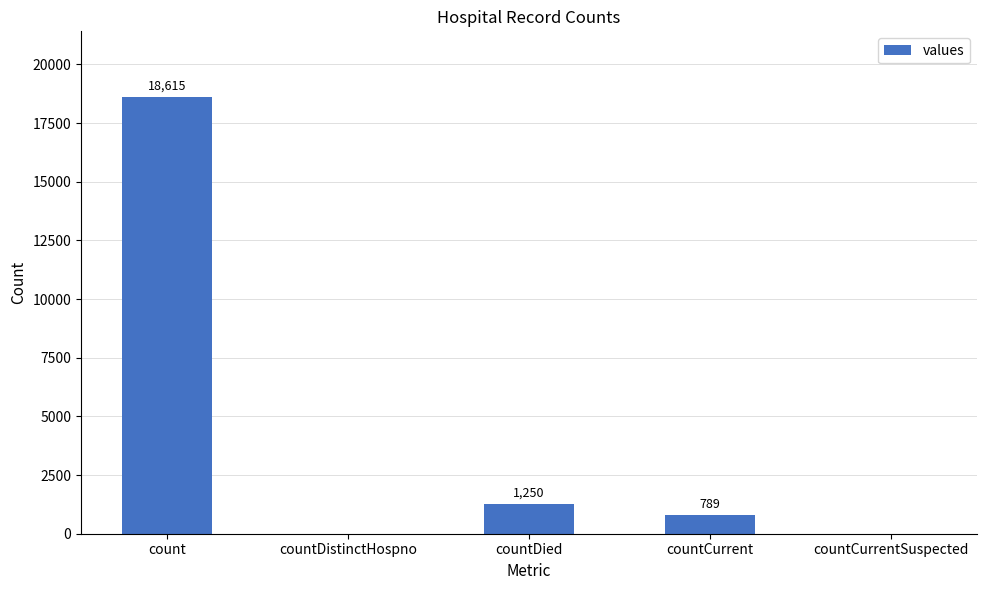

How many values are above zero?

3